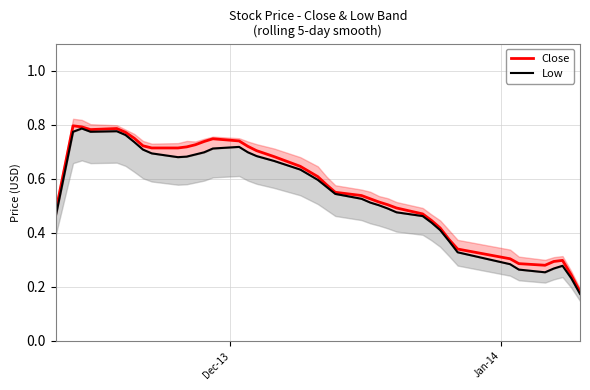

What is the lowest value of the Close series?

0.2